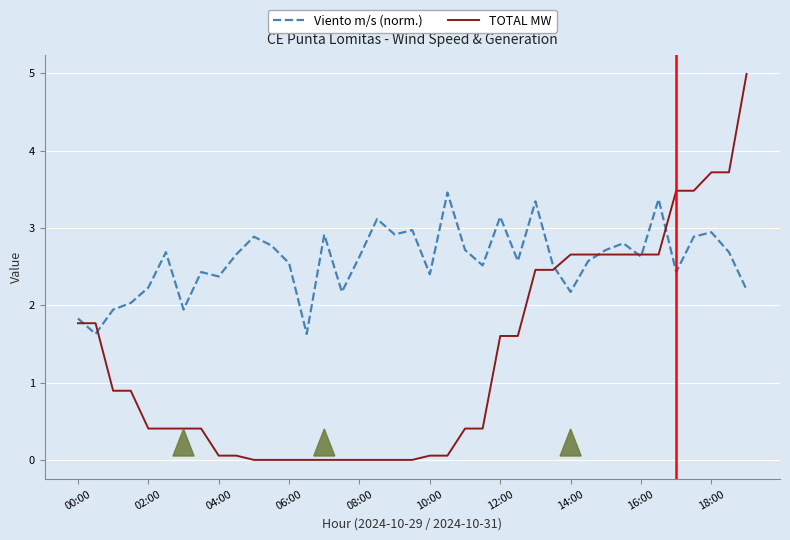

Which series has the largest total across all categories?

Viento m/s (norm.)